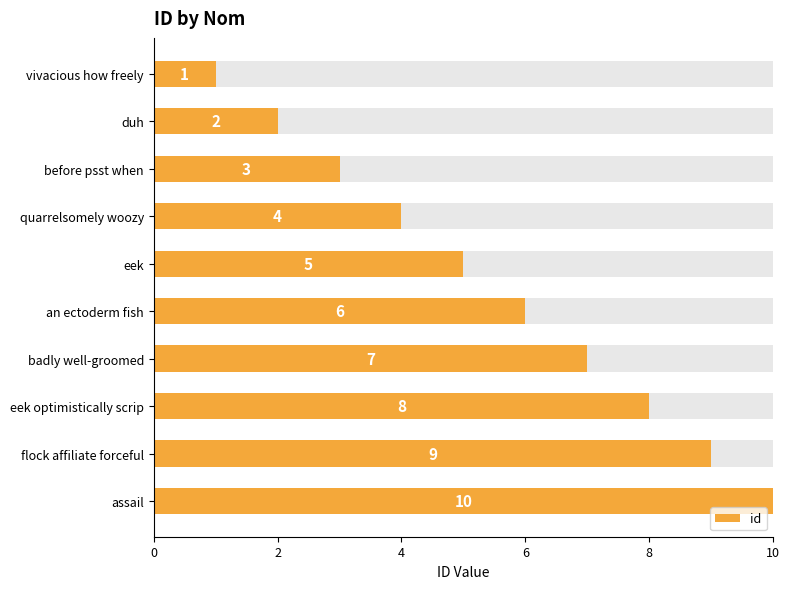

How many bars are there in total?

10